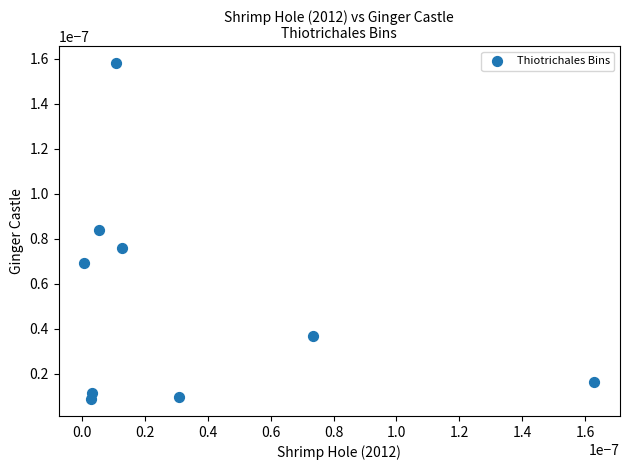

How many points are shown in the scatter plot?

9